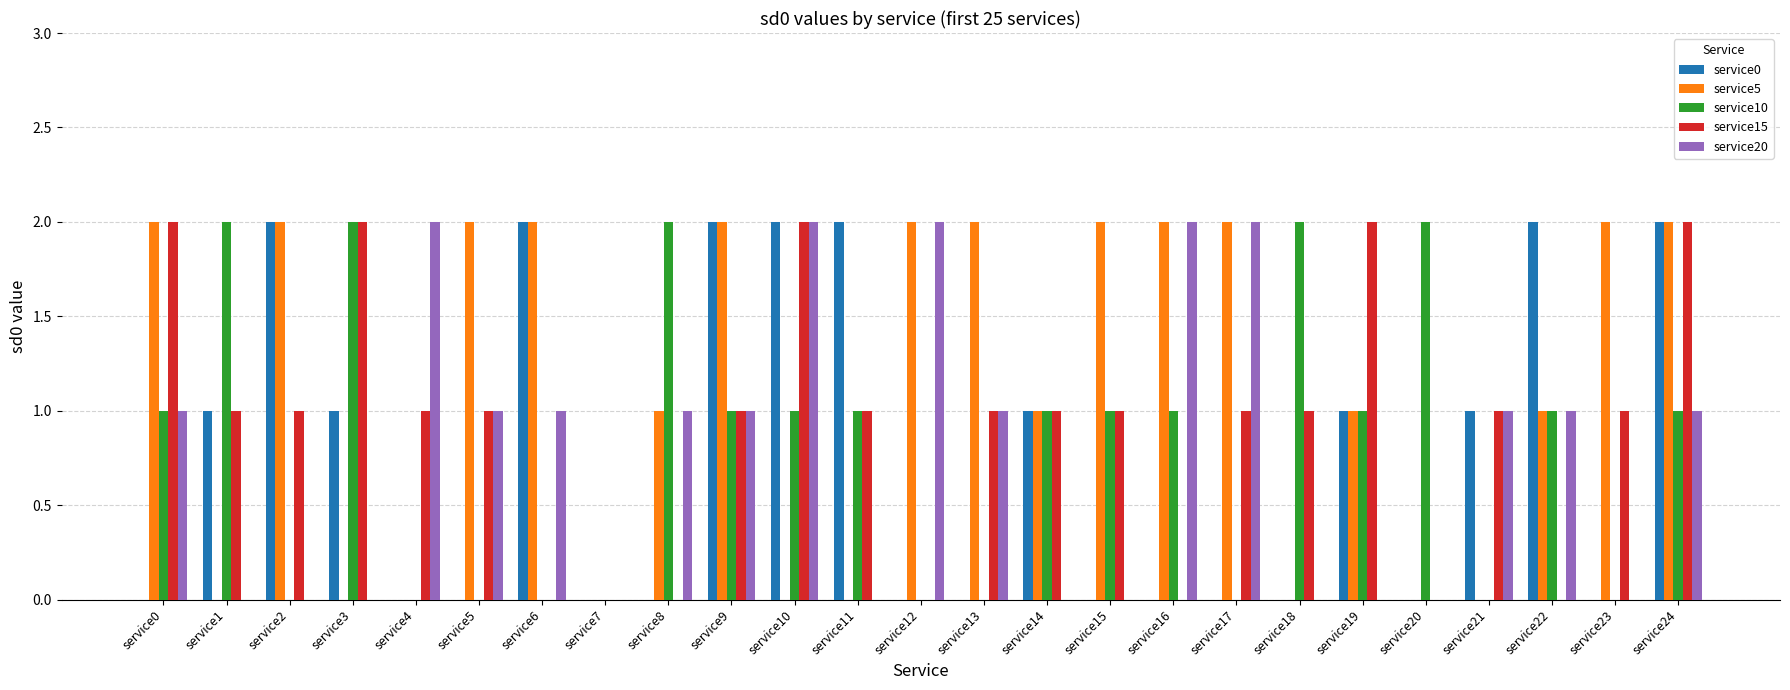

At which category is the sum across all series the highest?

service24